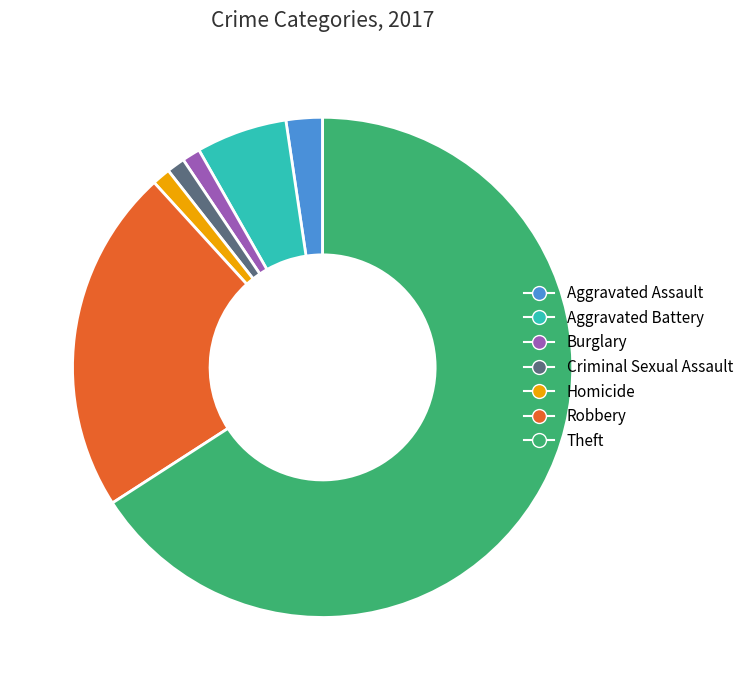

Count the number of slices in the pie.

7